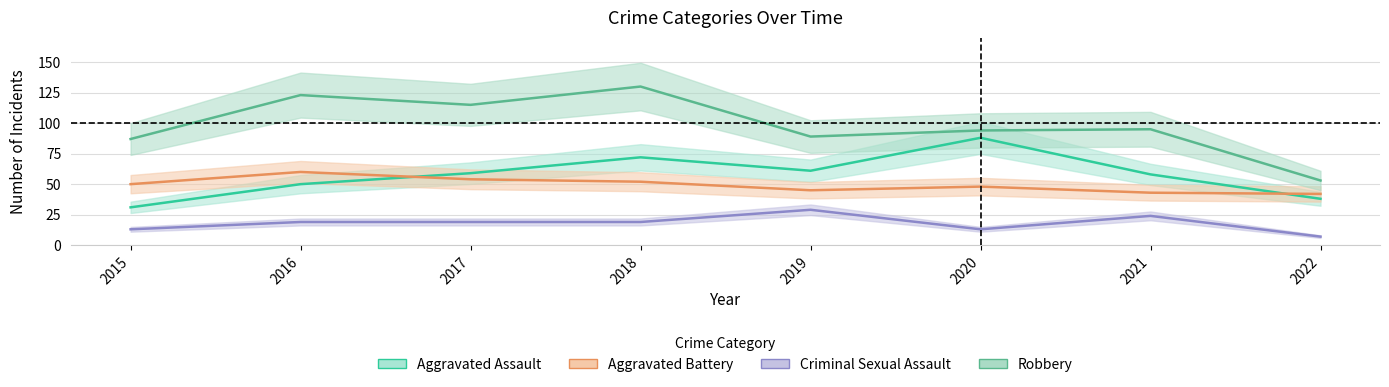

What is the average value of the Aggravated Assault series?

57